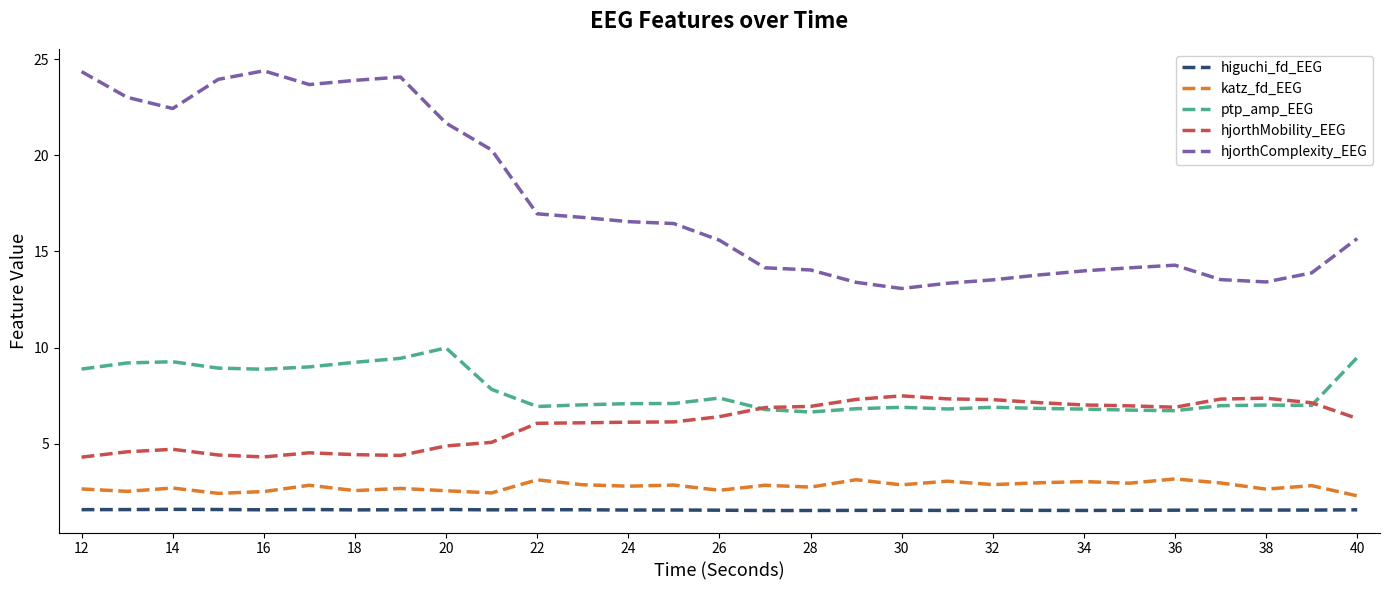

True or false: hjorthMobility_EEG and higuchi_fd_EEG intersect in this chart.

False